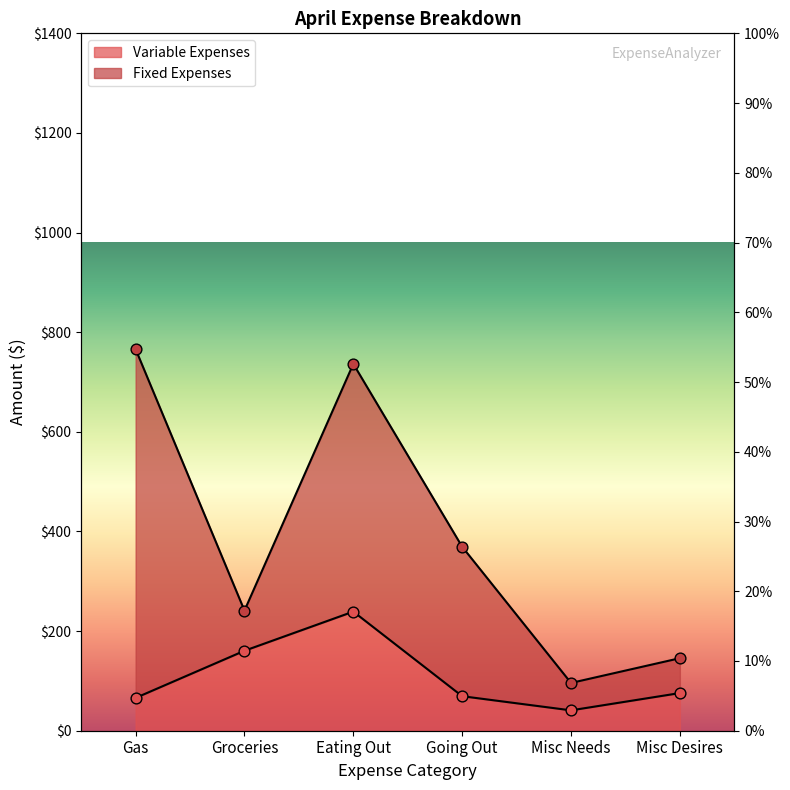

Which has a higher value, Eating Out or Going Out?

Eating Out